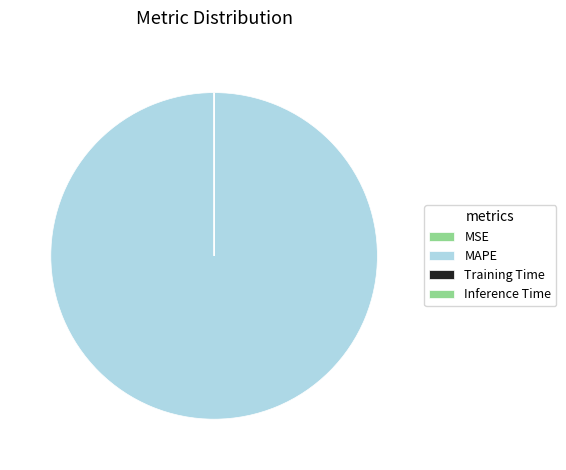

Count the number of slices in the pie.

4